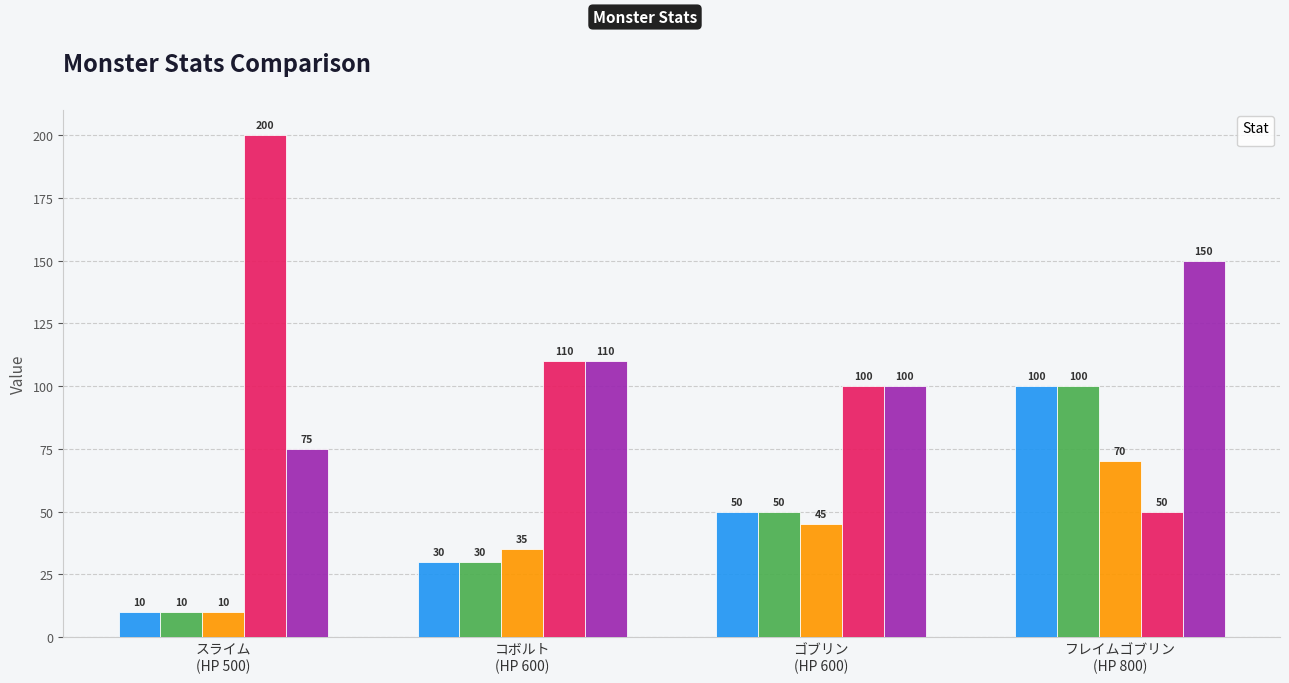

Count the _AGI values in the range 35 to 70.

3